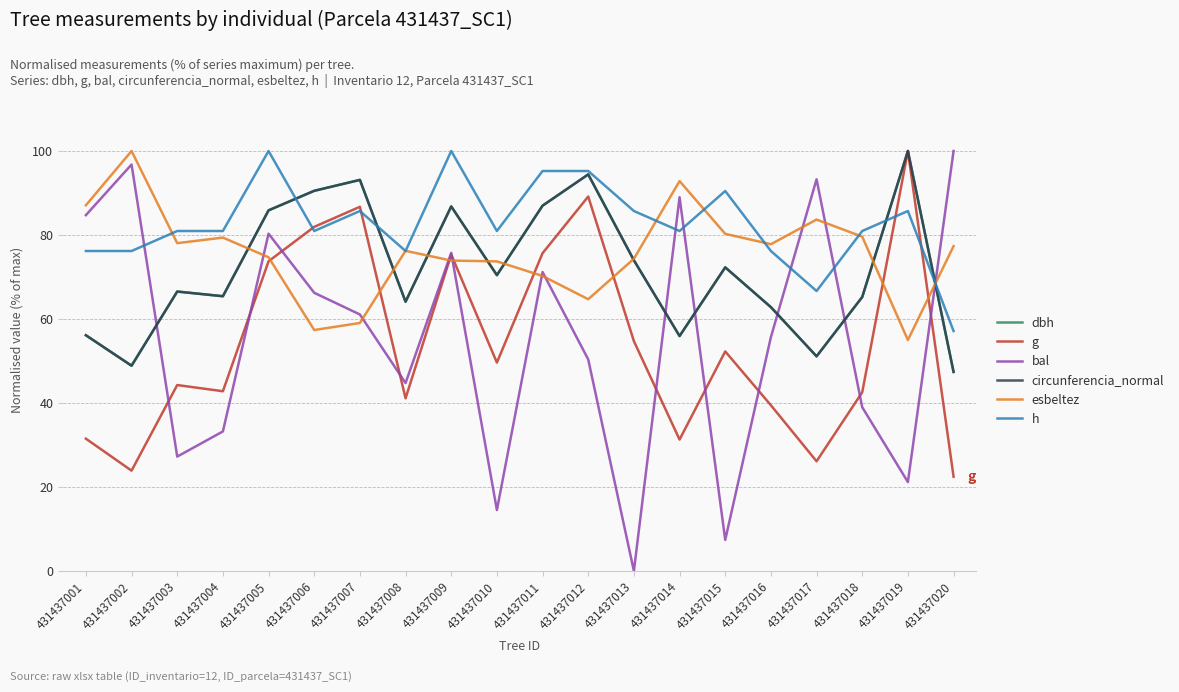

How many distinct data groups are displayed?

6